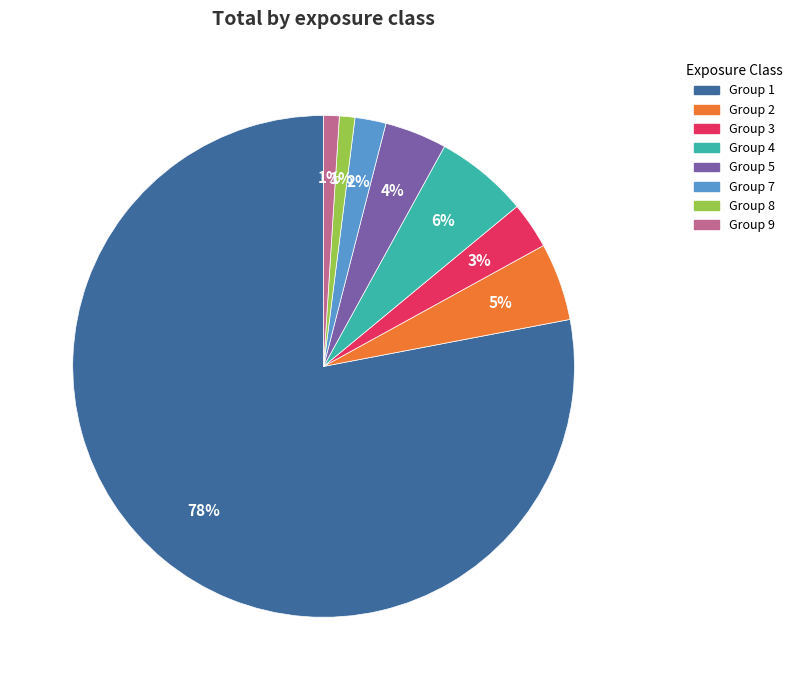

Combined, do Group 7 and Group 4 account for over 50%?

No